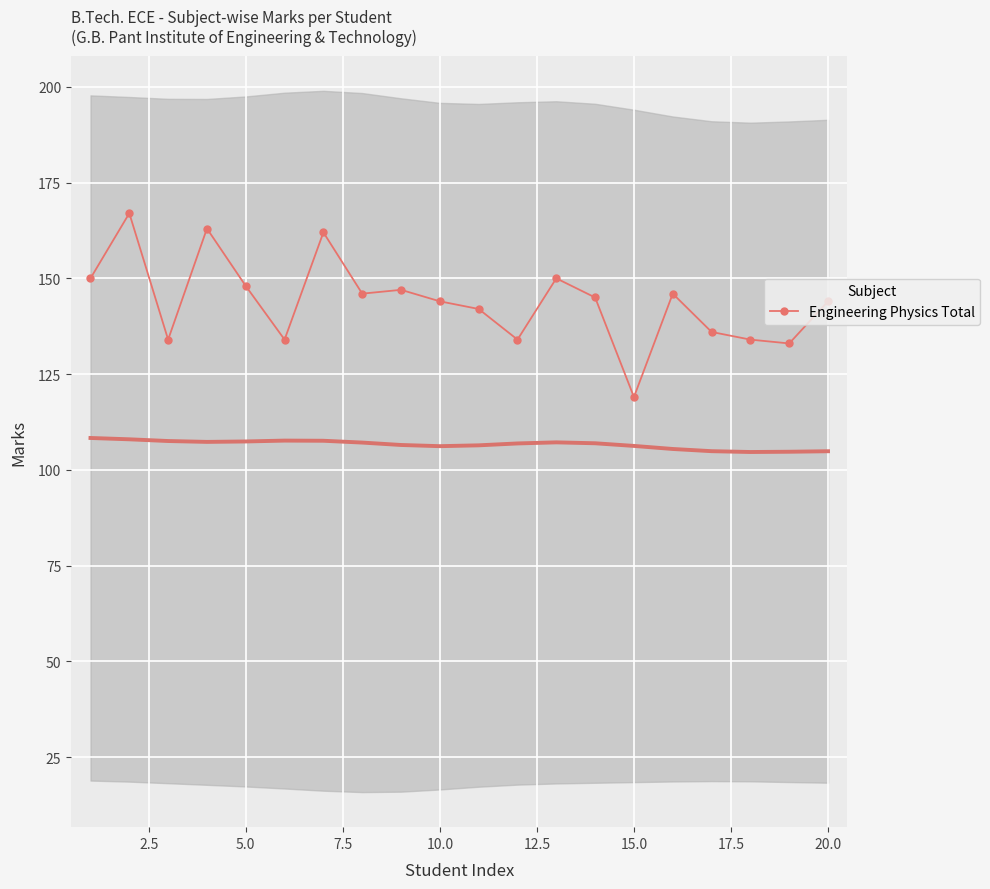

True or false: Engineering Physics Total has a value of 144 at 20.0.

True